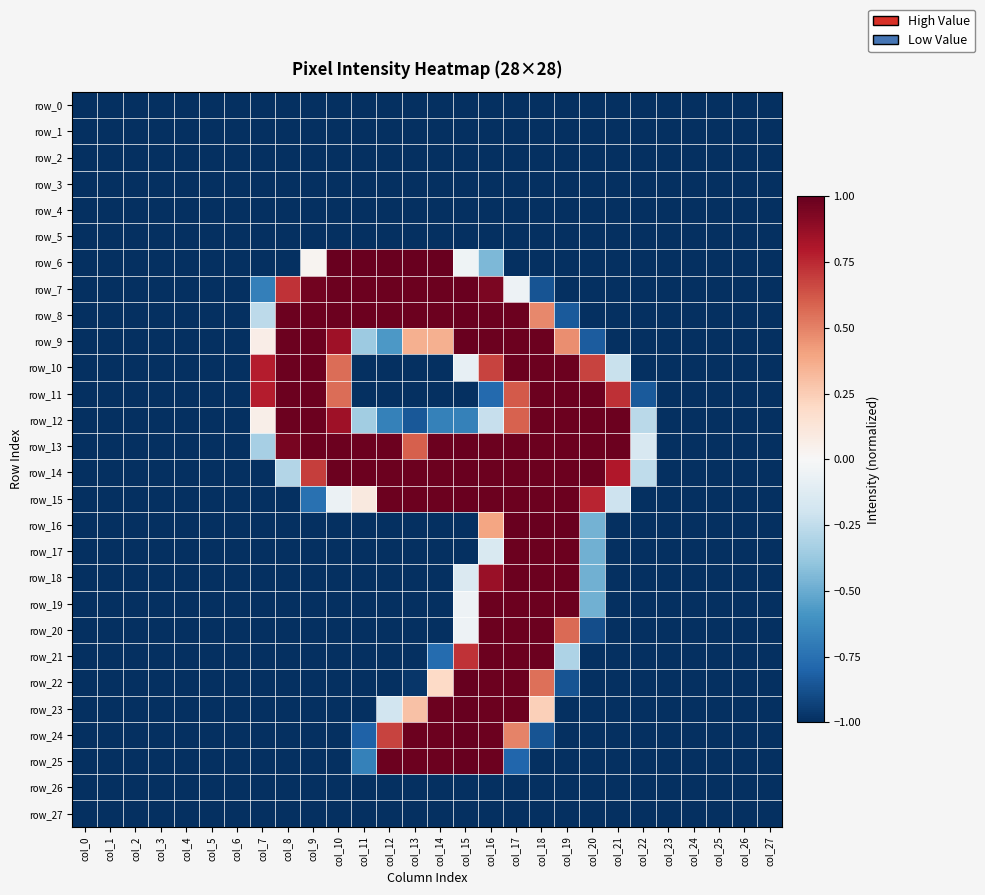

Between col_6 and col_17, which series saw the biggest shift?

row_16